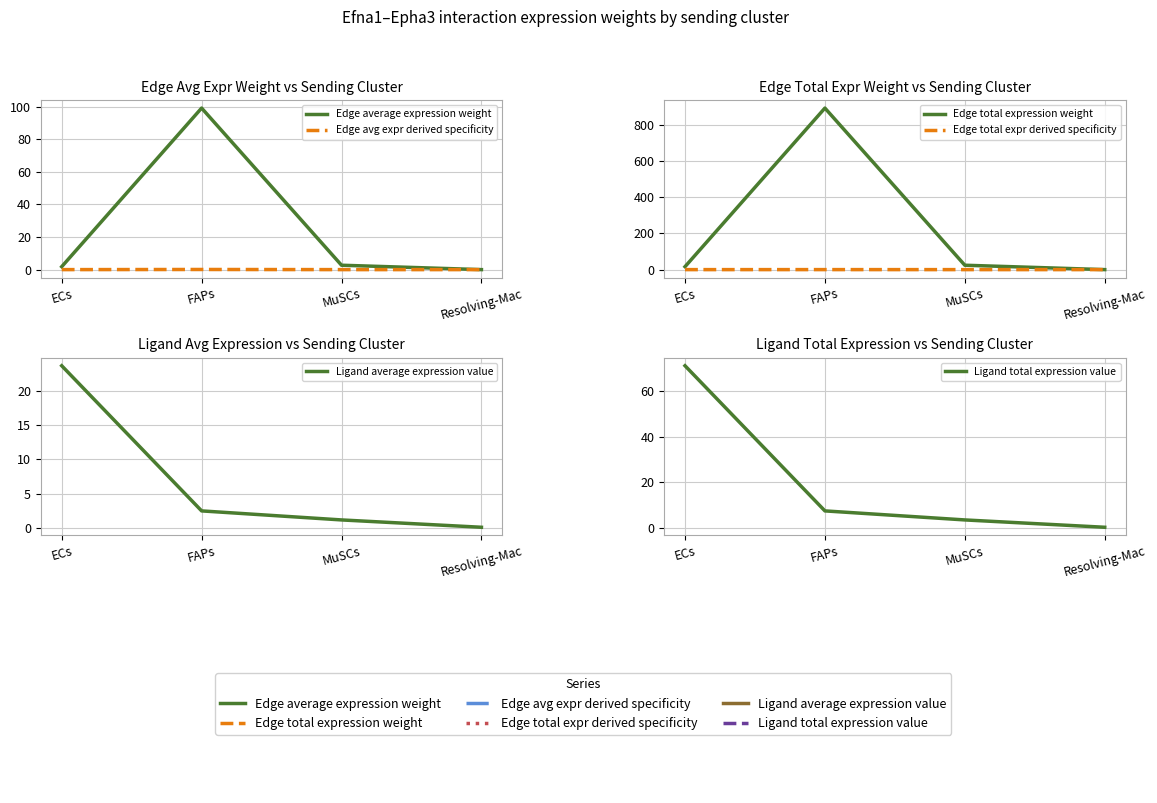

At which category does Edge avg expr derived specificity reach its first local peak?

FAPs